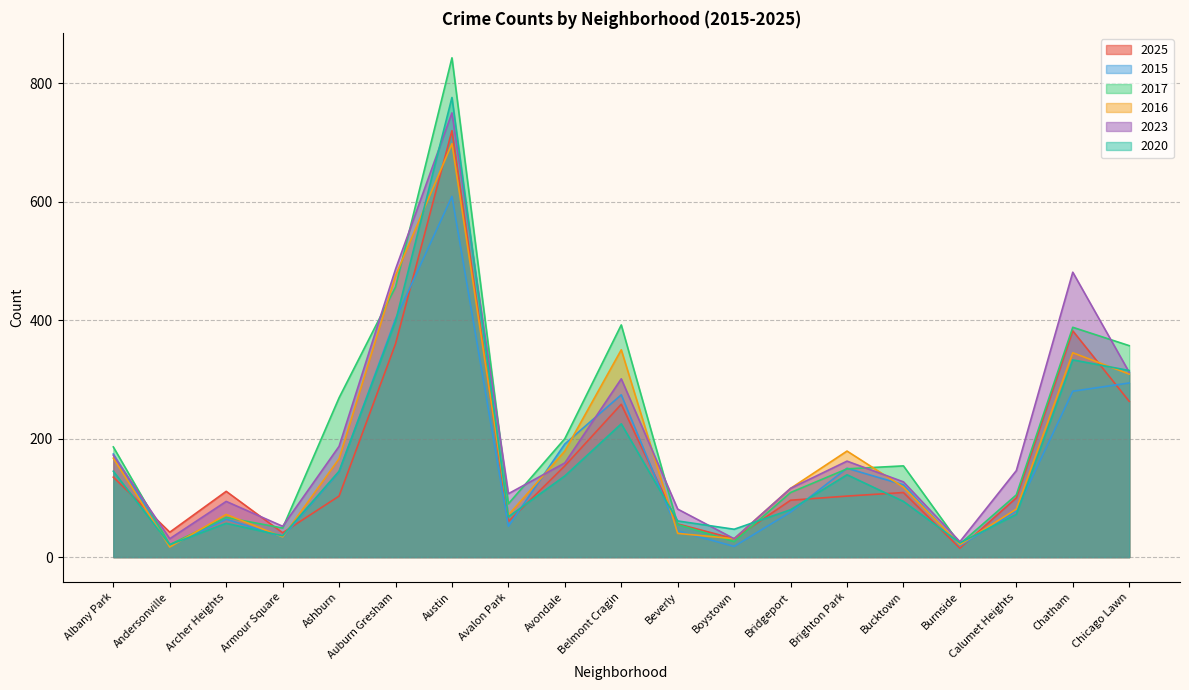

What position from the left is Chatham?

18